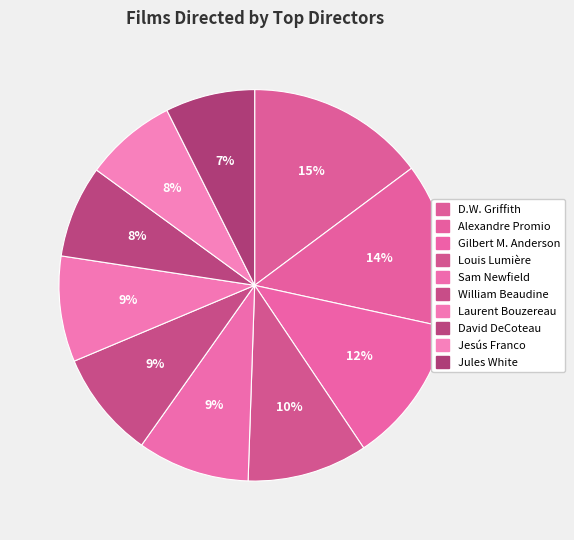

Count the number of slices in the pie.

10